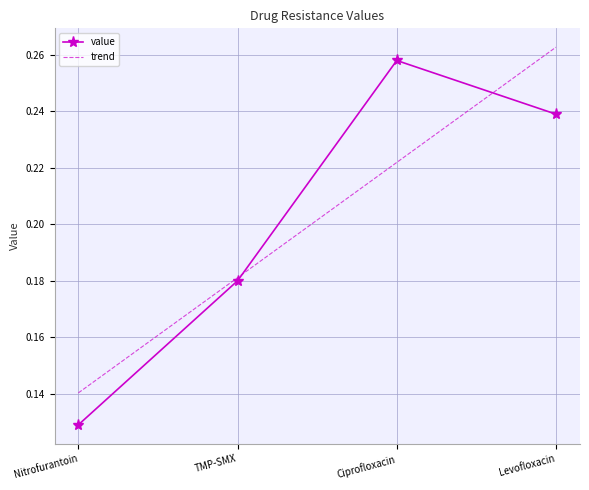

Rank the categories by value value from lowest to highest.

Nitrofurantoin, TMP-SMX, Levofloxacin, Ciprofloxacin